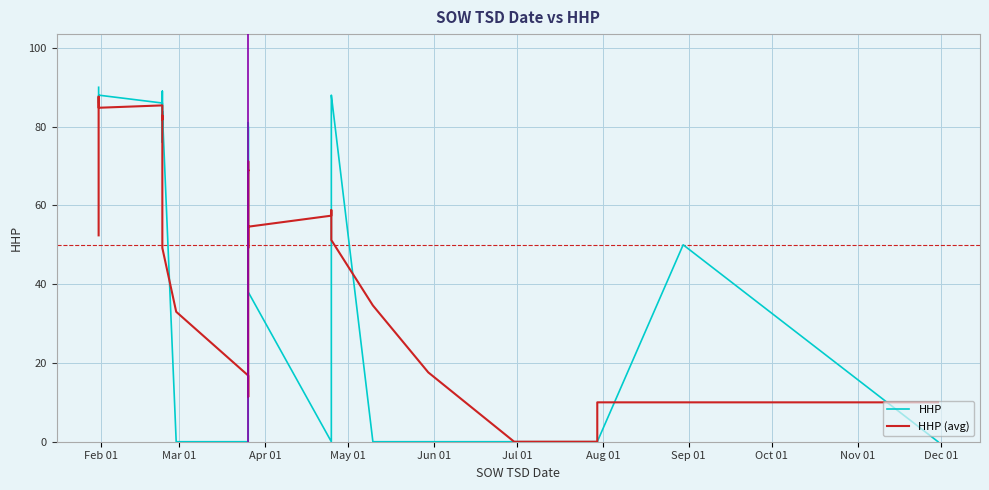

What is the average value of the HHP (avg) series?

48.5